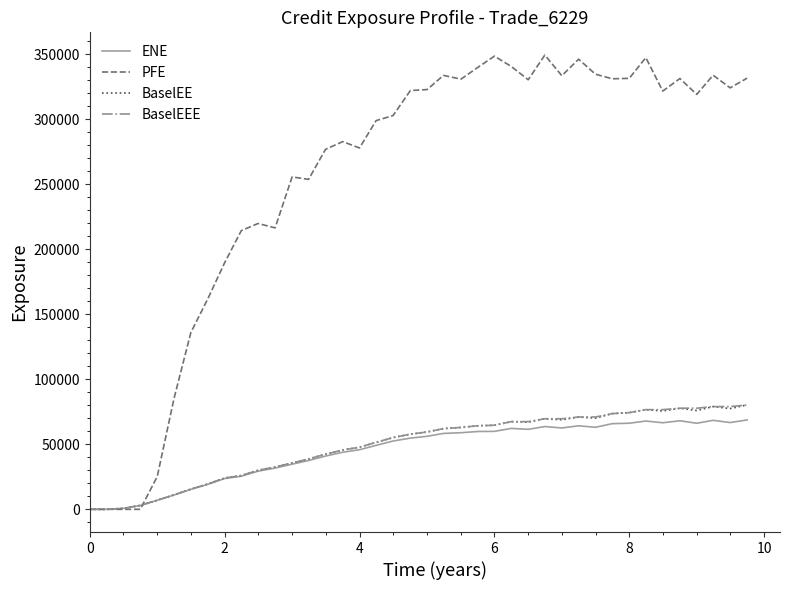

Which series has the widest spread of values?

PFE